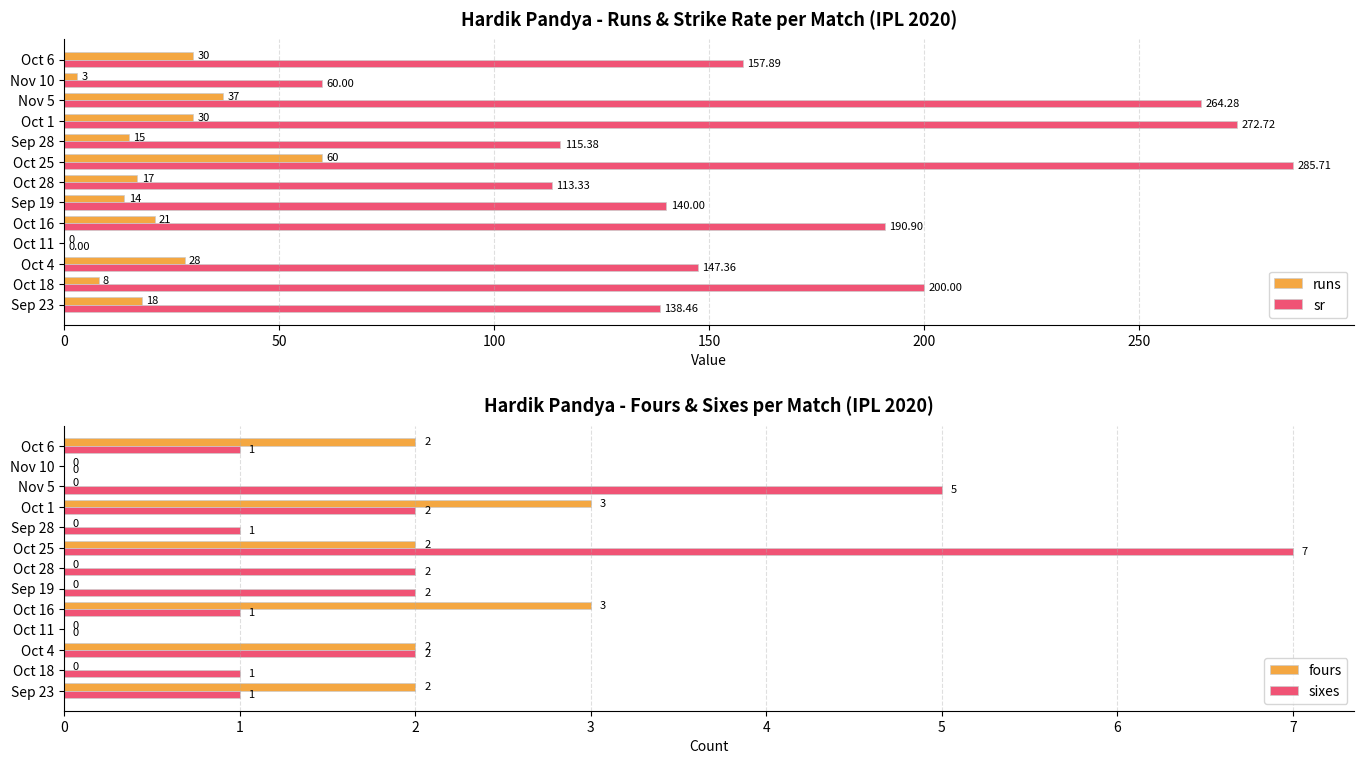

How many groups of bars are there?

13